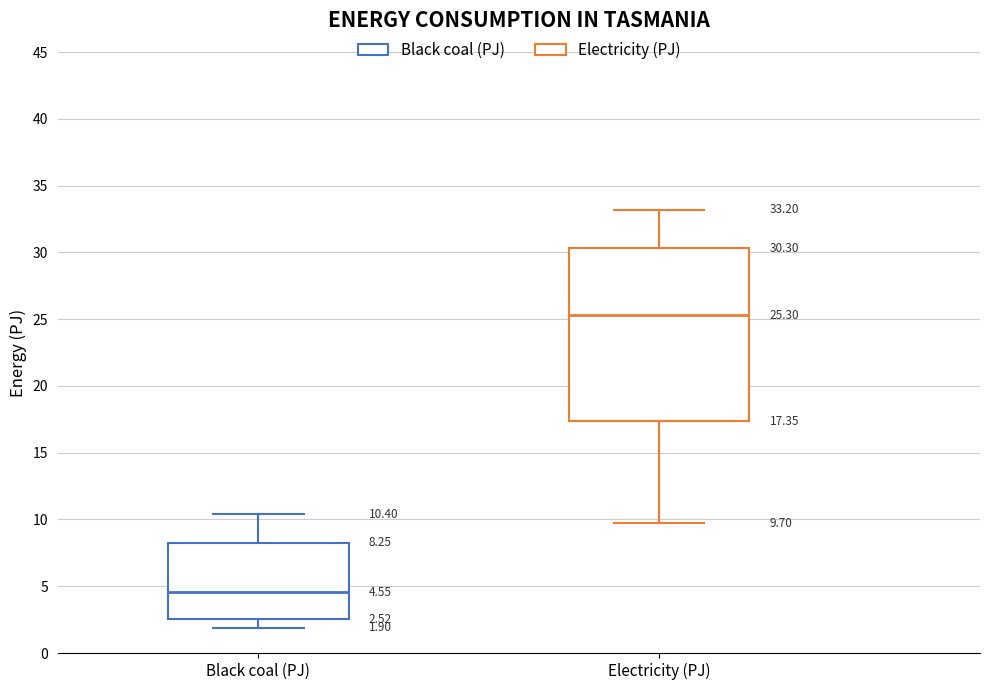

Comparing the boxes themselves (not the whiskers), which one is the tallest?

Electricity (PJ)